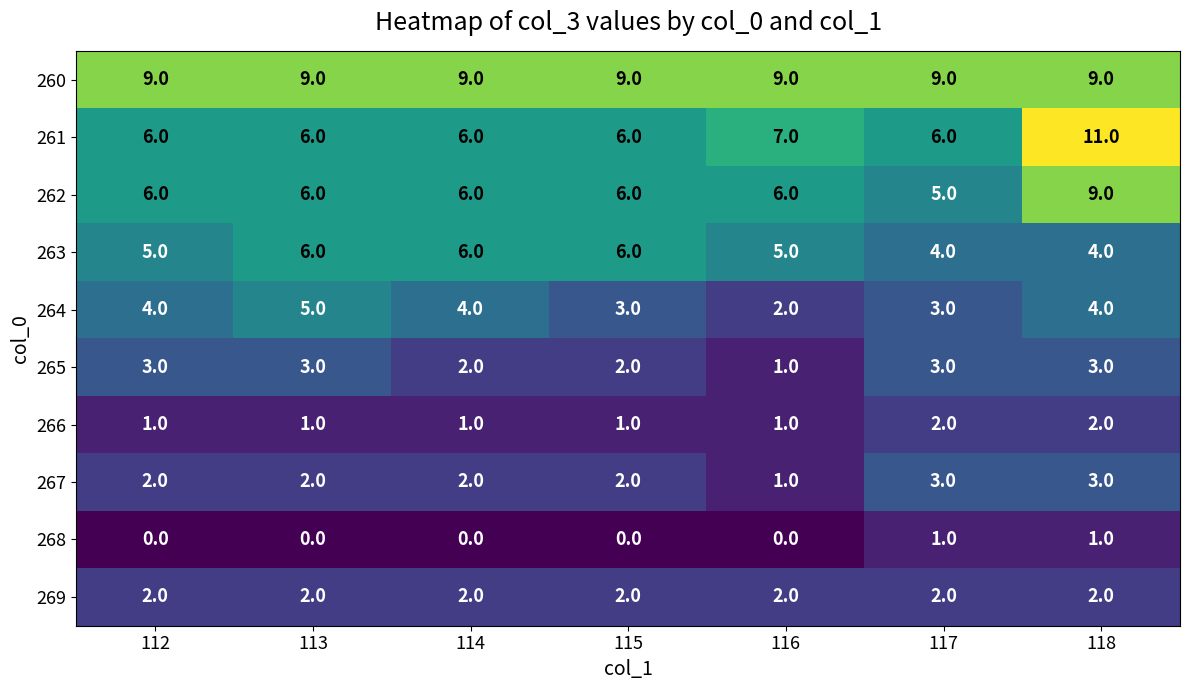

What is the sum of the 265 values at 117 and 113?

6